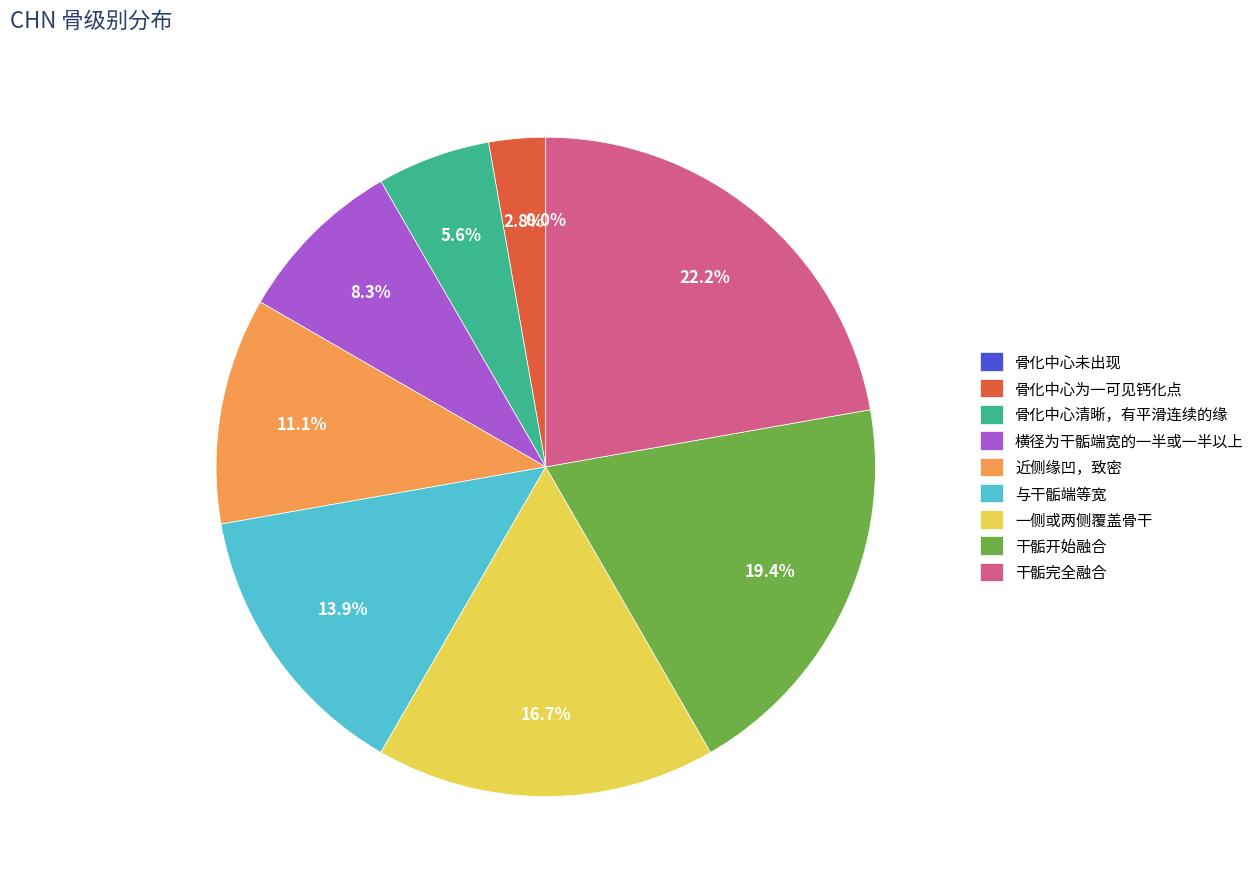

True or false: 干骺完全融合 accounts for 36% of the total.

False